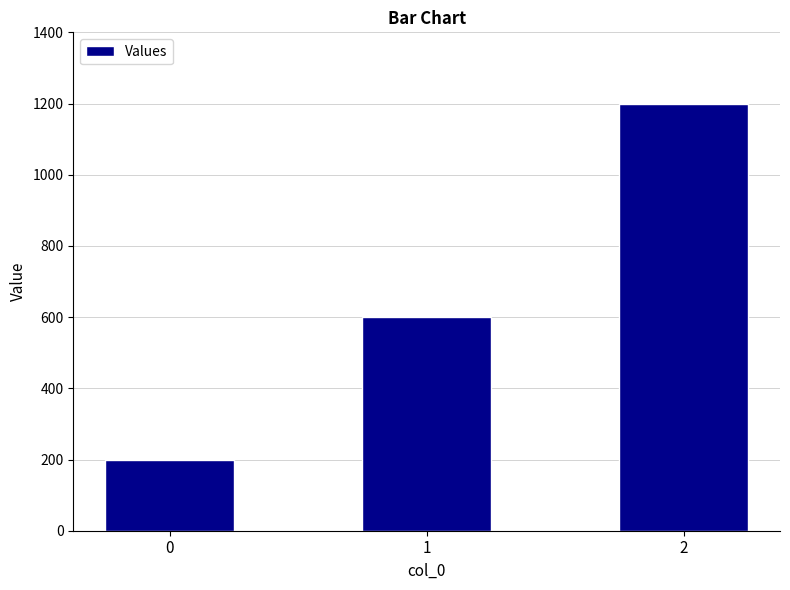

How many values are below 600?

1